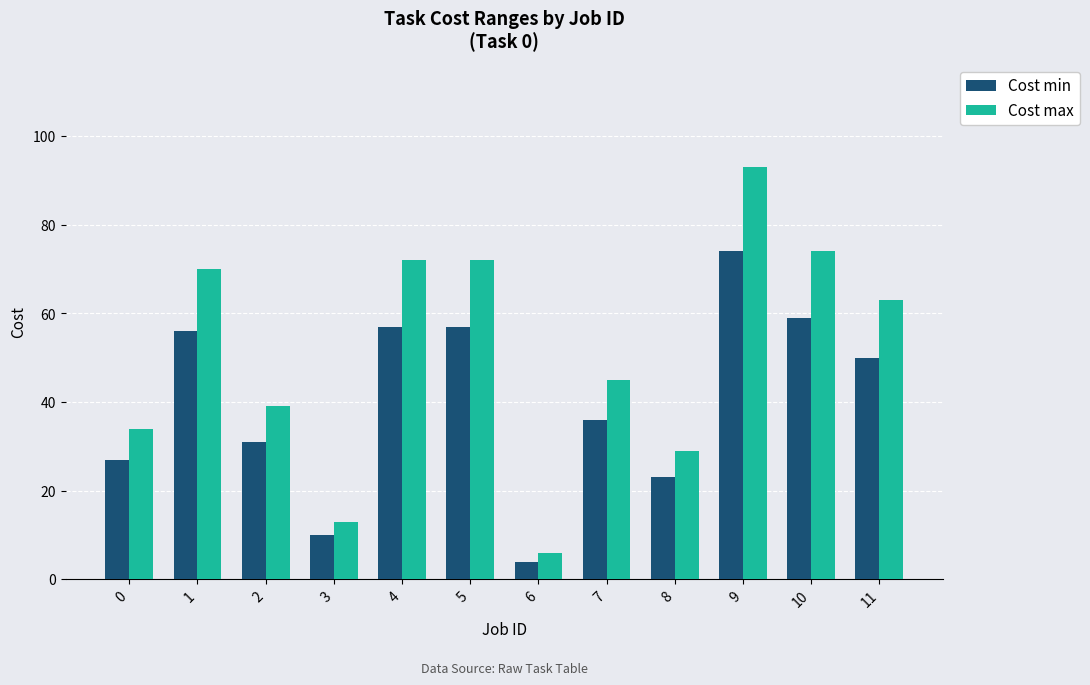

How many values in the Cost max series are below 63?

6